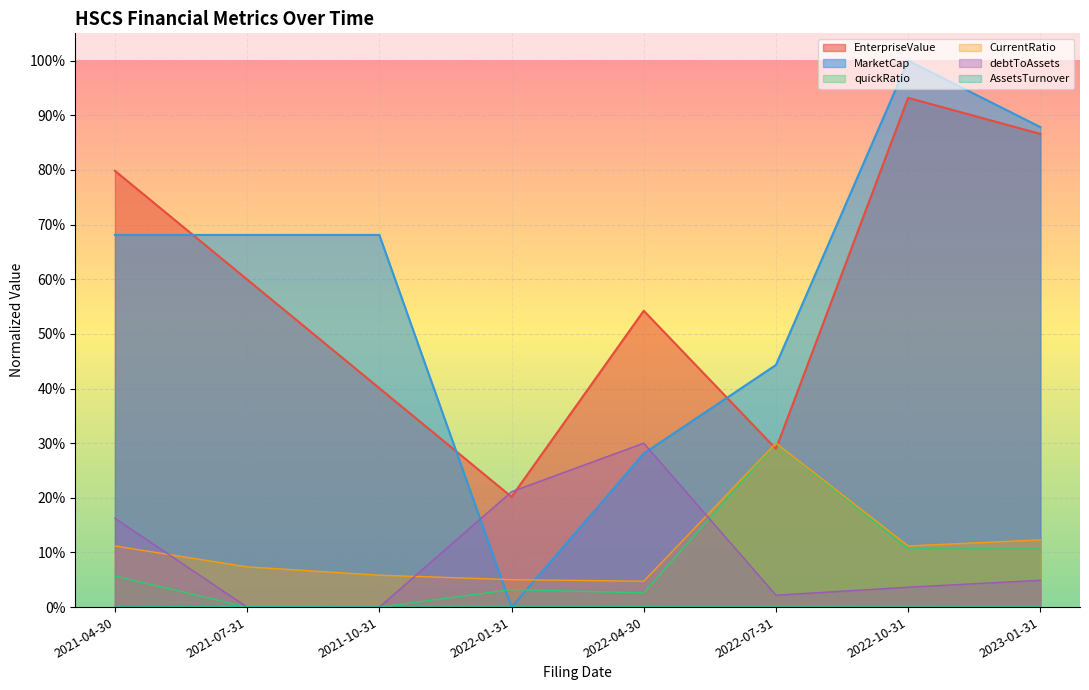

Reading left to right, transcribe all the data shown in this chart.

EnterpriseValue: 0.8	0.6	0.4	0.2	0.5	0.3	0.9	0.9
MarketCap: 0.7	0.7	0.7	0.0	0.3	0.4	1.0	0.9
quickRatio: 0.1	0.0	0.0	0.0	0.0	0.3	0.1	0.1
CurrentRatio: 0.1	0.1	0.1	0.1	0.0	0.3	0.1	0.1
debtToAssets: 0.2	0.0	0.0	0.2	0.3	0.0	0.0	0.0
AssetsTurnover: 0.0	0.0	0.0	0.0	0.0	0.0	0.0	0.0